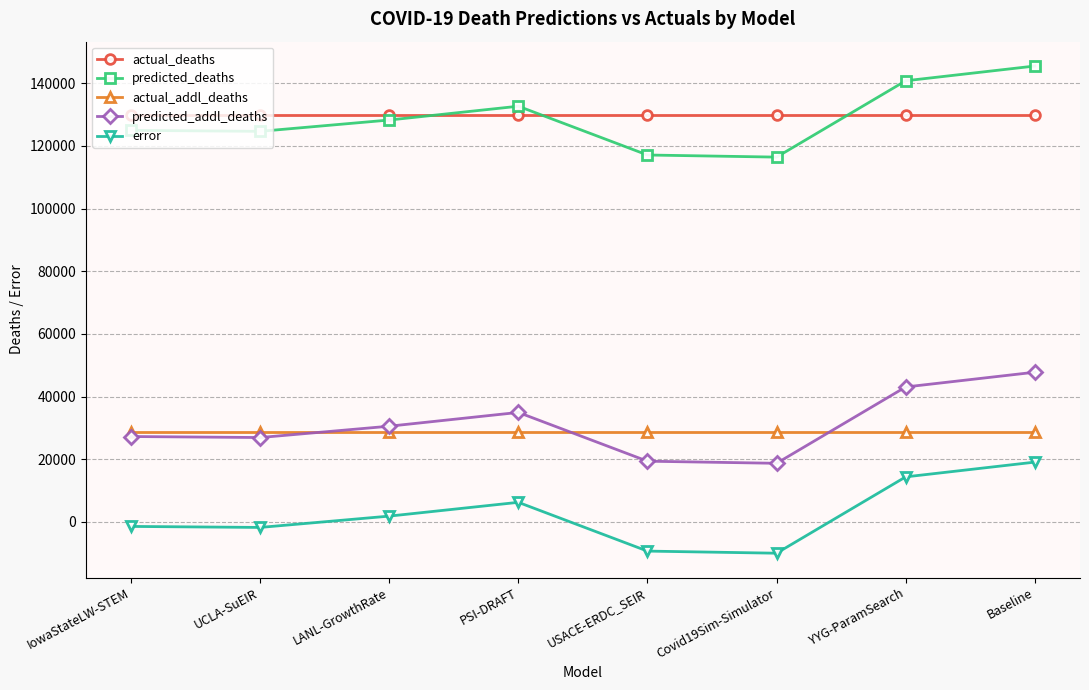

What is the difference between the highest and lowest values at USACE-ERDC_SEIR?

139294.0